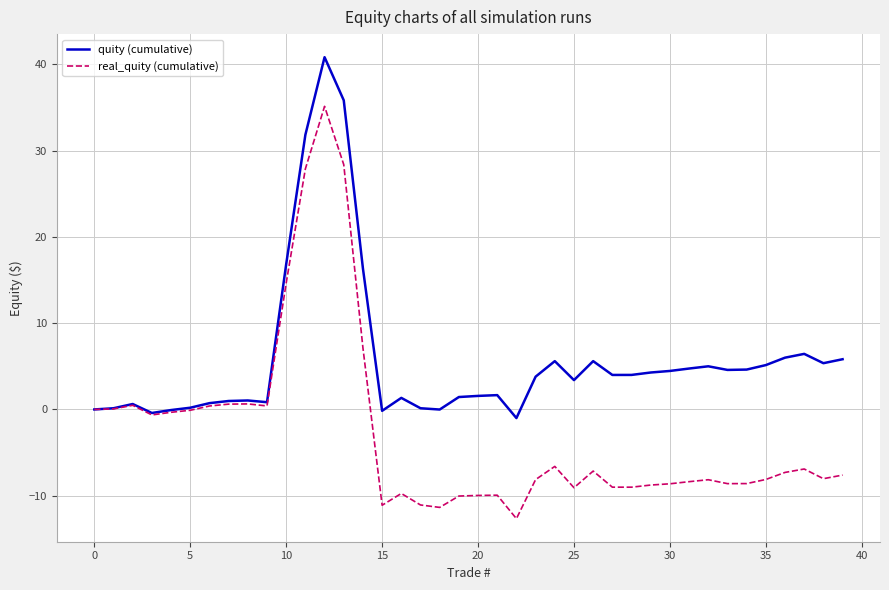

Which series has the widest spread of values?

real_quity (cumulative)